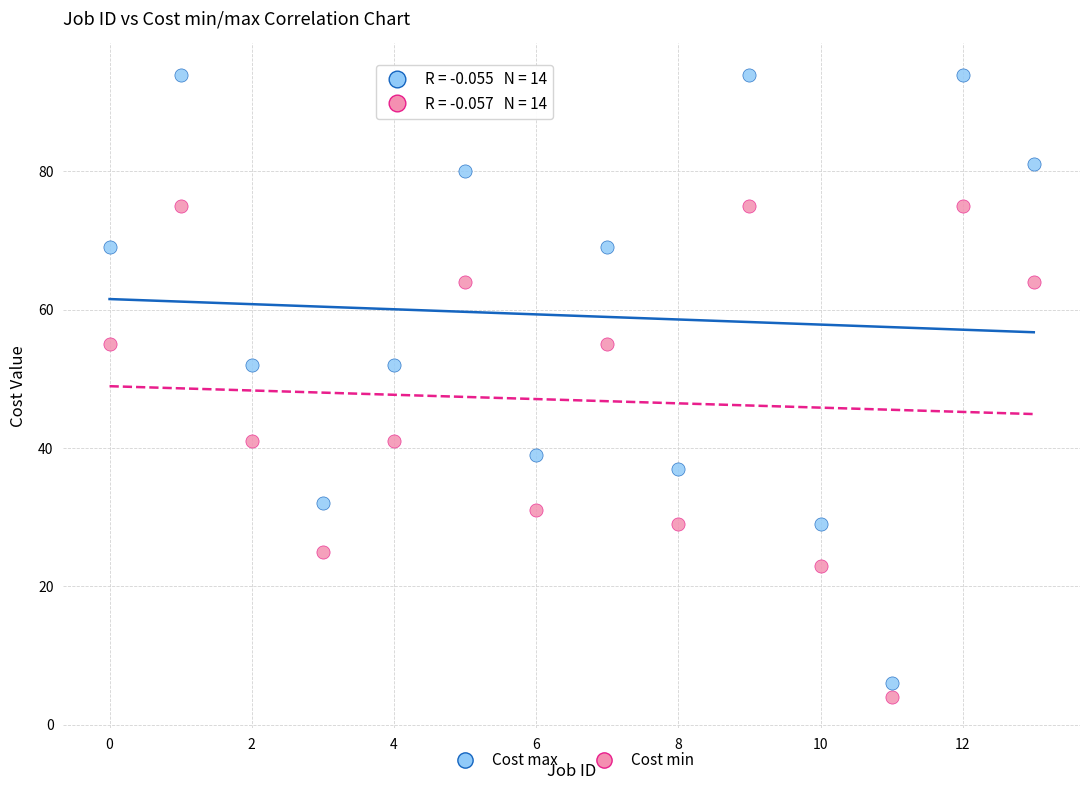

Which series has the largest Y range (max minus min)?

Cost max